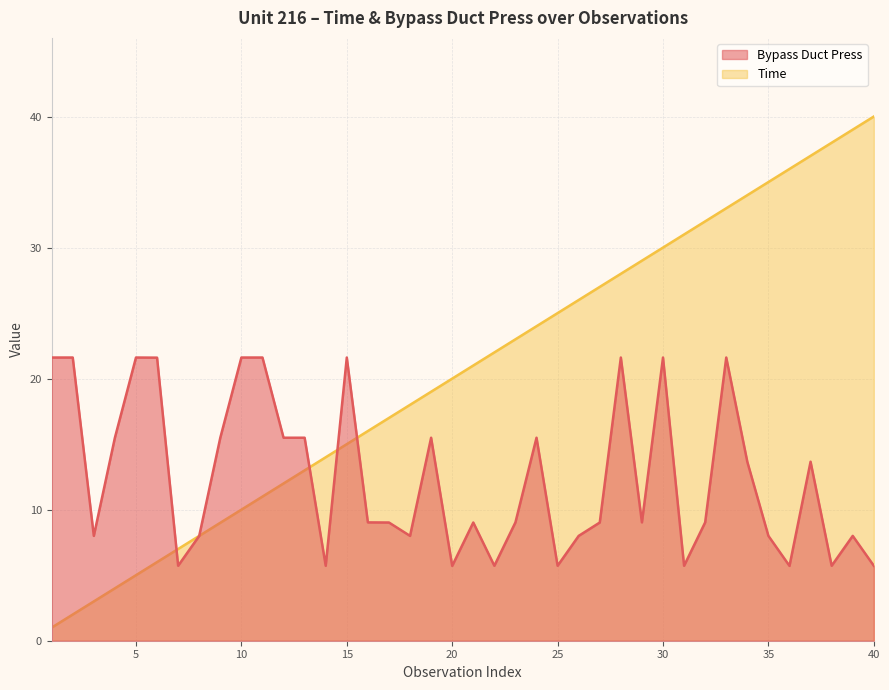

How many values in the Bypass Duct Press series exceed 9?

25